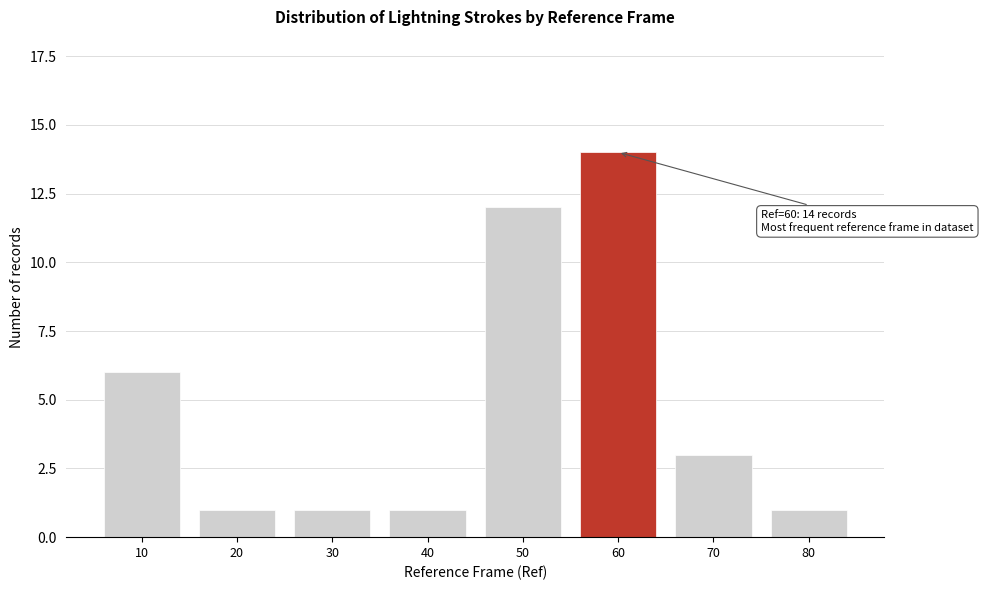

Reading right to left, list all the values displayed in this chart.

1	3	14	12	1	1	1	6